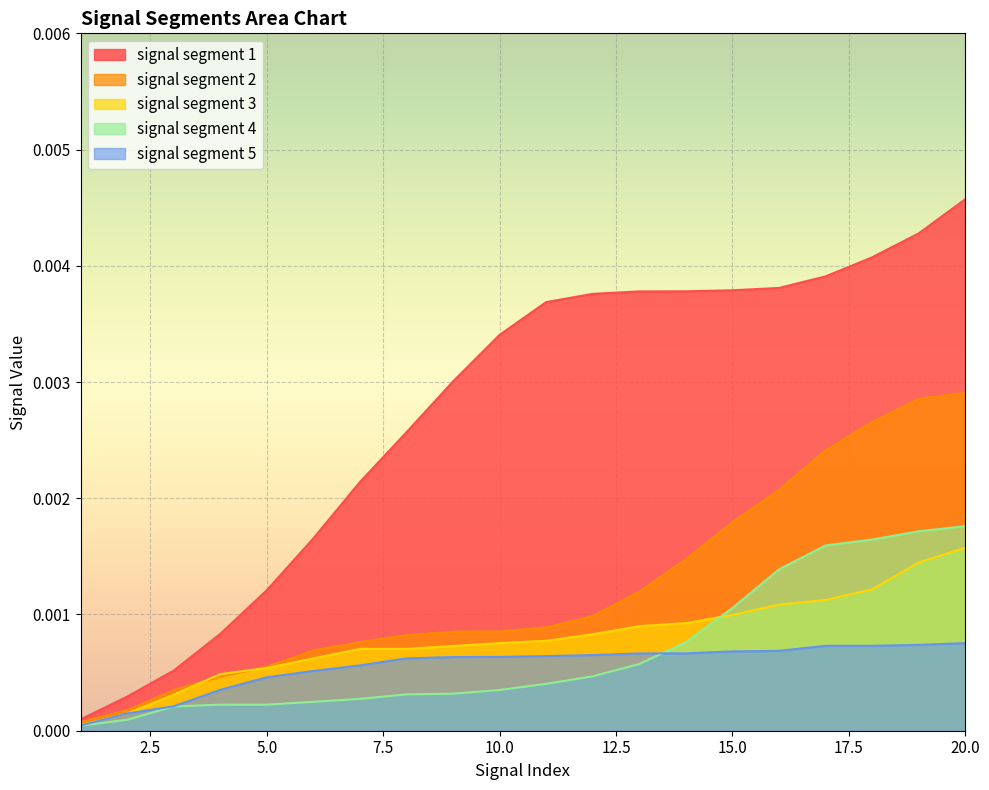

True or false: signal segment 4 and signal segment 1 cross at least once.

False